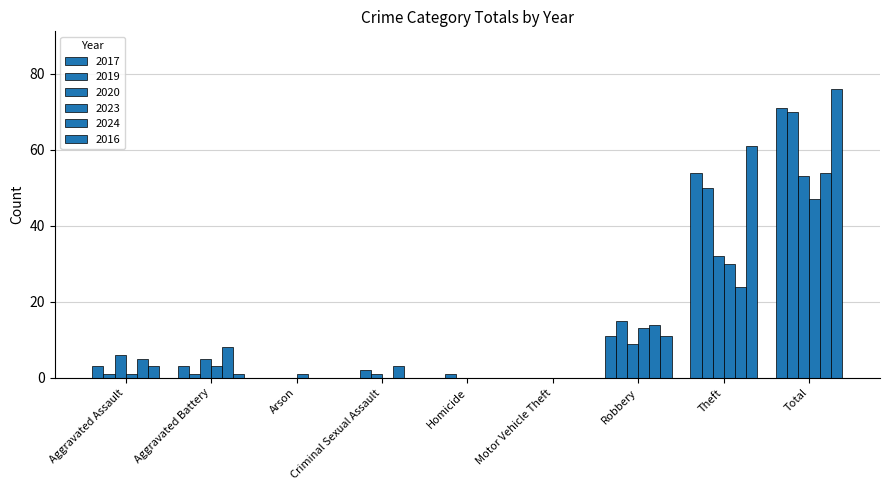

What is the sum of the 2019 values at Aggravated Battery and Arson?

1